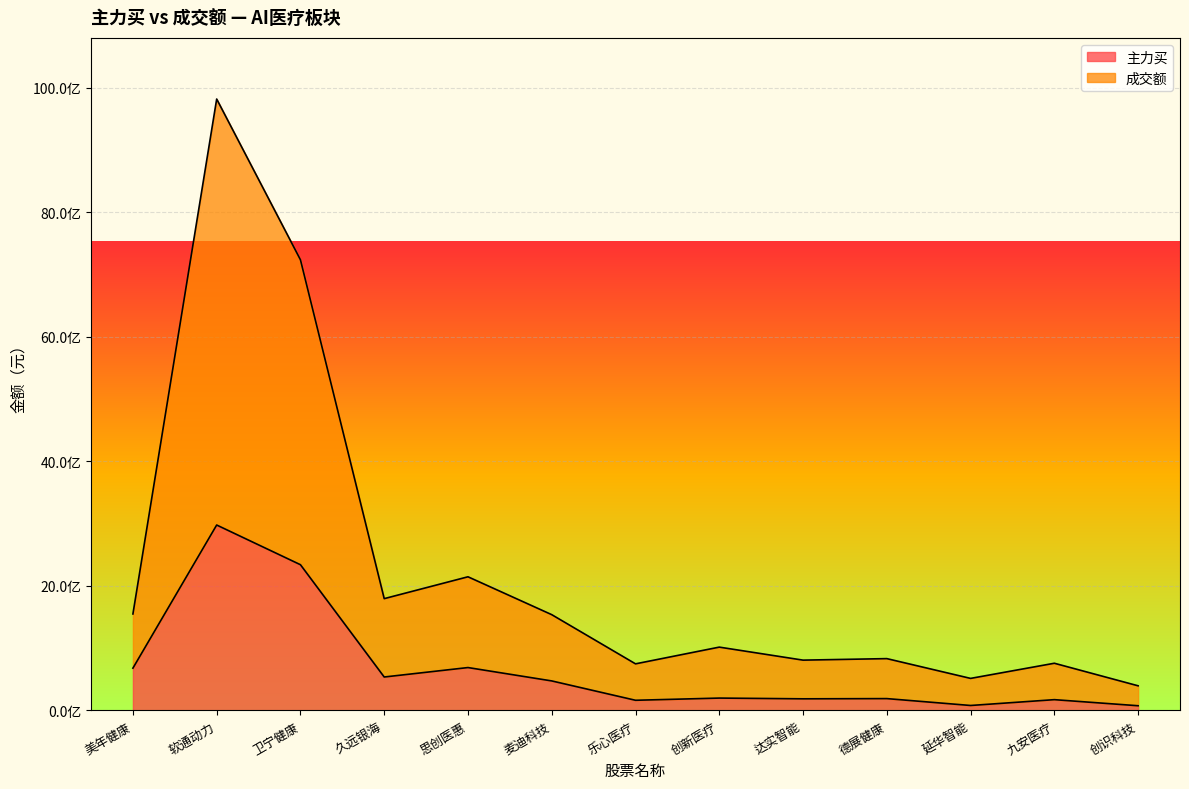

What is the label of the 4th point from the left?

久远银海